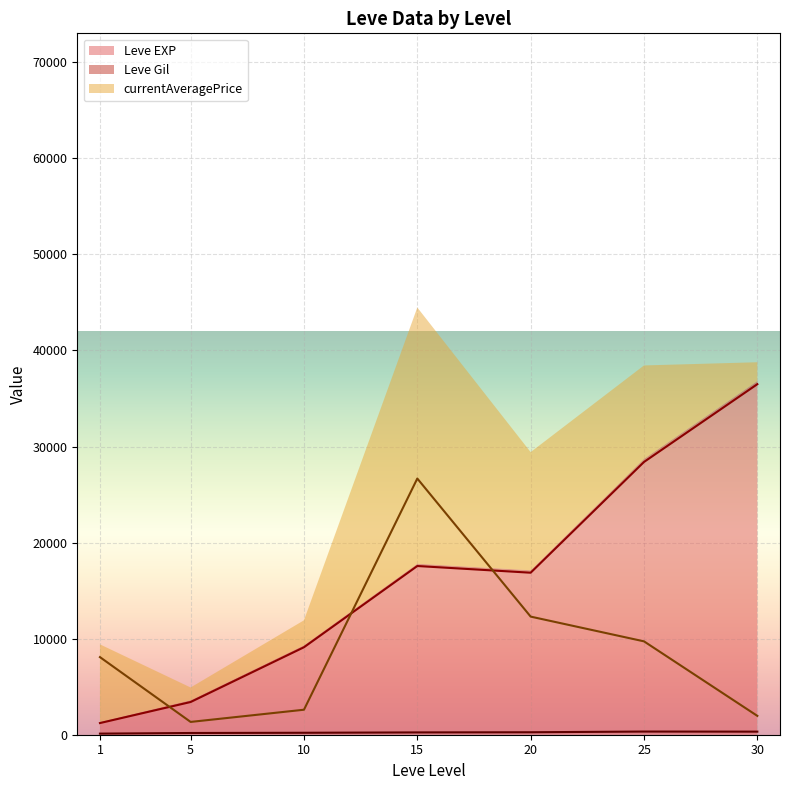

What value does the Leve Gil series have at 5?

170.0